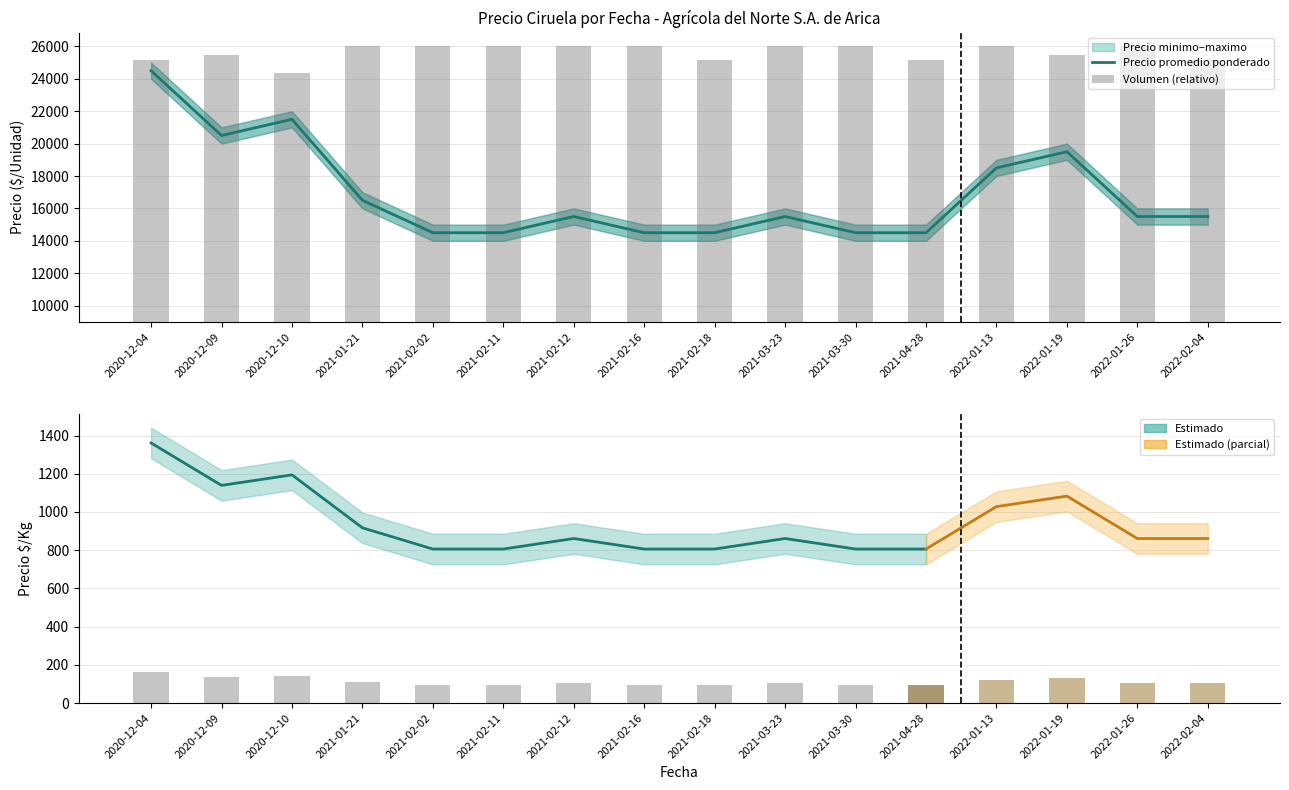

Reading left to right, extract all data points from this chart.

Precio minimo: 2020-12-04=24000	2020-12-09=20000	2020-12-10=21000	2021-01-21=16000	2021-02-02=14000	2021-02-11=14000	2021-02-12=15000	2021-02-16=14000	2021-02-18=14000	2021-03-23=15000	2021-03-30=14000	2021-04-28=14000	2022-01-13=18000	2022-01-19=19000	2022-01-26=15000	2022-02-04=15000
Precio maximo: 2020-12-04=25000	2020-12-09=21000	2020-12-10=22000	2021-01-21=17000	2021-02-02=15000	2021-02-11=15000	2021-02-12=16000	2021-02-16=15000	2021-02-18=15000	2021-03-23=16000	2021-03-30=15000	2021-04-28=15000	2022-01-13=19000	2022-01-19=20000	2022-01-26=16000	2022-02-04=16000
Precio promedio ponderado: 2020-12-04=24500	2020-12-09=20500	2020-12-10=21500	2021-01-21=16500	2021-02-02=14500	2021-02-11=14500	2021-02-12=15500	2021-02-16=14500	2021-02-18=14500	2021-03-23=15500	2021-03-30=14500	2021-04-28=14500	2022-01-13=18500	2022-01-19=19500	2022-01-26=15500	2022-02-04=15500
Precio $/Kg: 2020-12-04=1361	2020-12-09=1139	2020-12-10=1194	2021-01-21=917	2021-02-02=806	2021-02-11=806	2021-02-12=861	2021-02-16=806	2021-02-18=806	2021-03-23=861	2021-03-30=806	2021-04-28=806	2022-01-13=1028	2022-01-19=1083	2022-01-26=861	2022-02-04=861